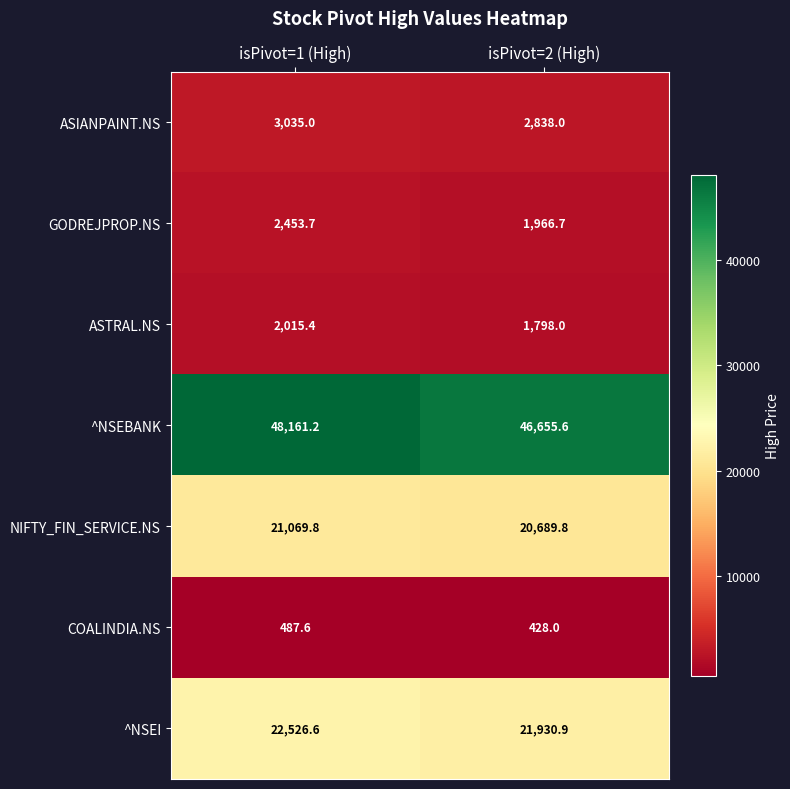

Which label corresponds to the largest value in the chart?

isPivot=1 (High)